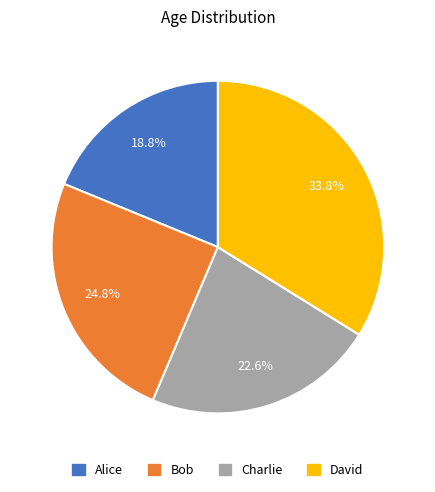

Is the sum of Charlie and Alice greater than half?

No